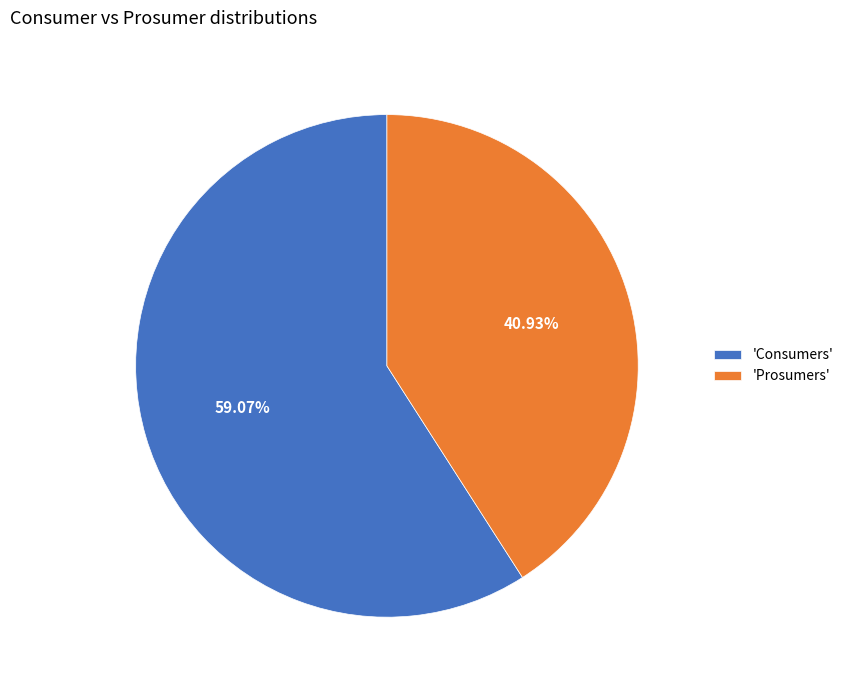

Which category has the smallest portion of the pie?

'Prosumers'